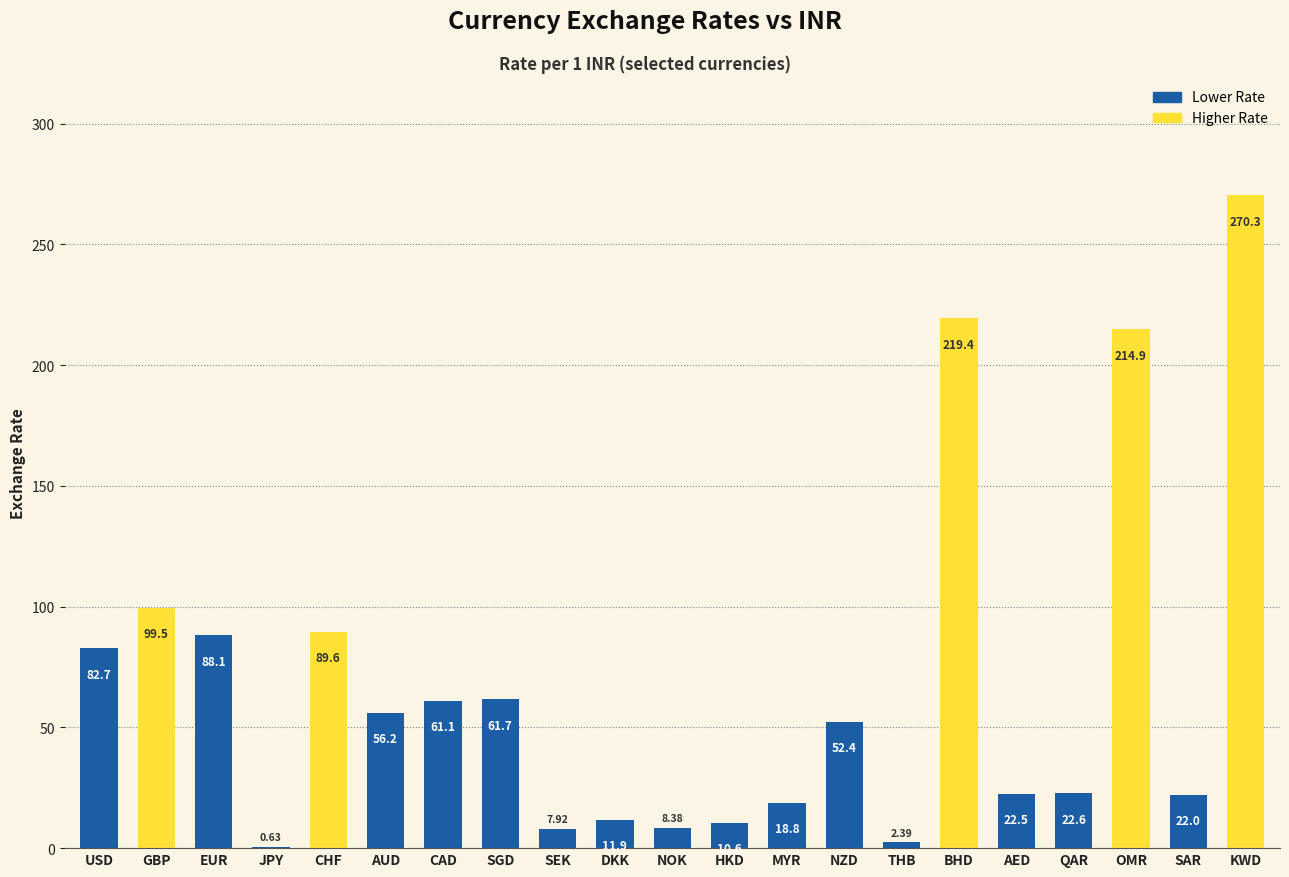

Is it true that the value at SEK is 7.9?

True